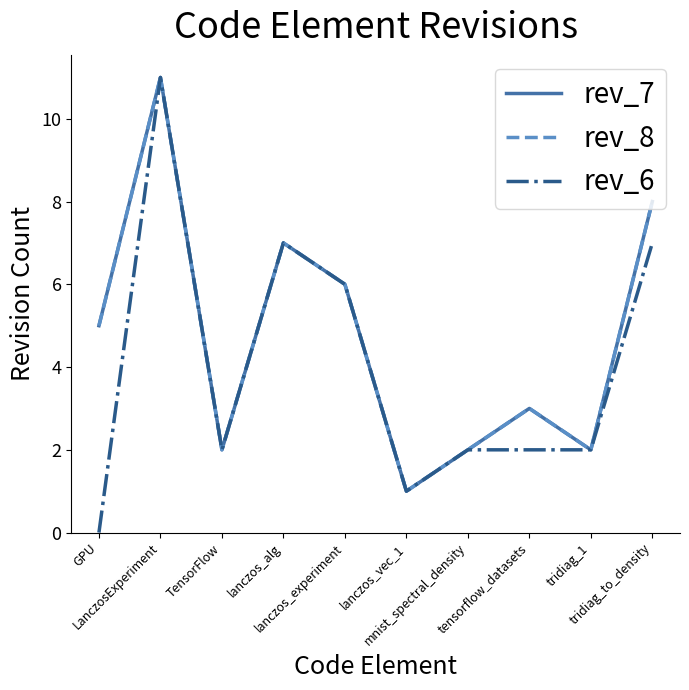

Rank the categories by rev_7 value from lowest to highest.

lanczos_vec_1, TensorFlow, mnist_spectral_density, tridiag_1, tensorflow_datasets, GPU, lanczos_experiment, lanczos_alg, tridiag_to_density, LanczosExperiment